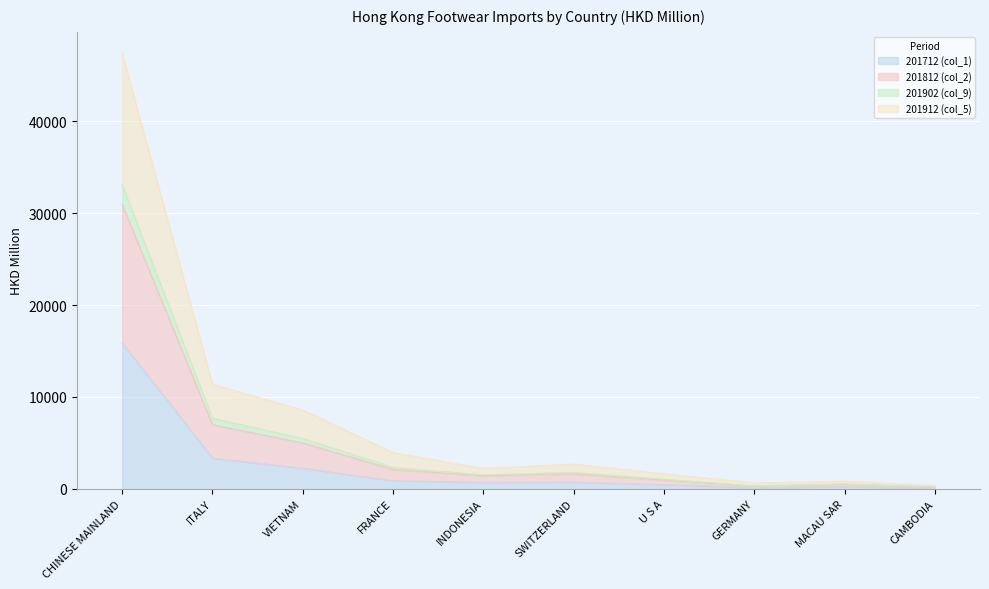

What is the highest value of the 201712 (col_1) series?

15870.0